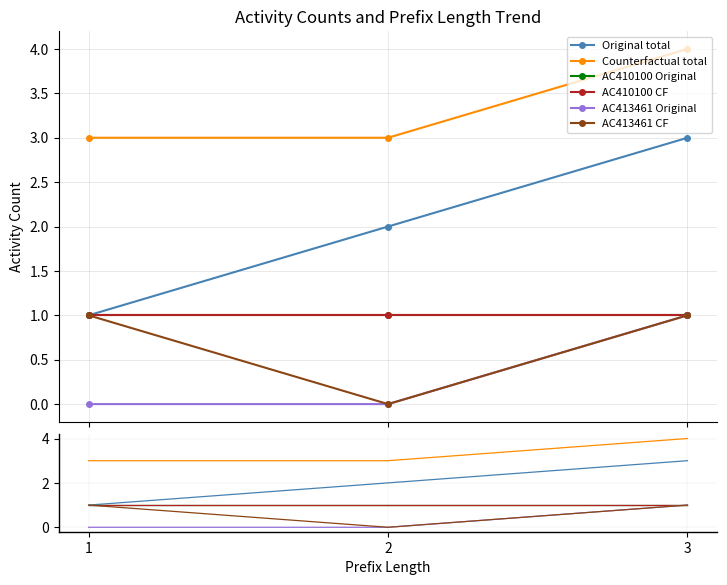

What is the spread (max minus min) of values at 1?

3